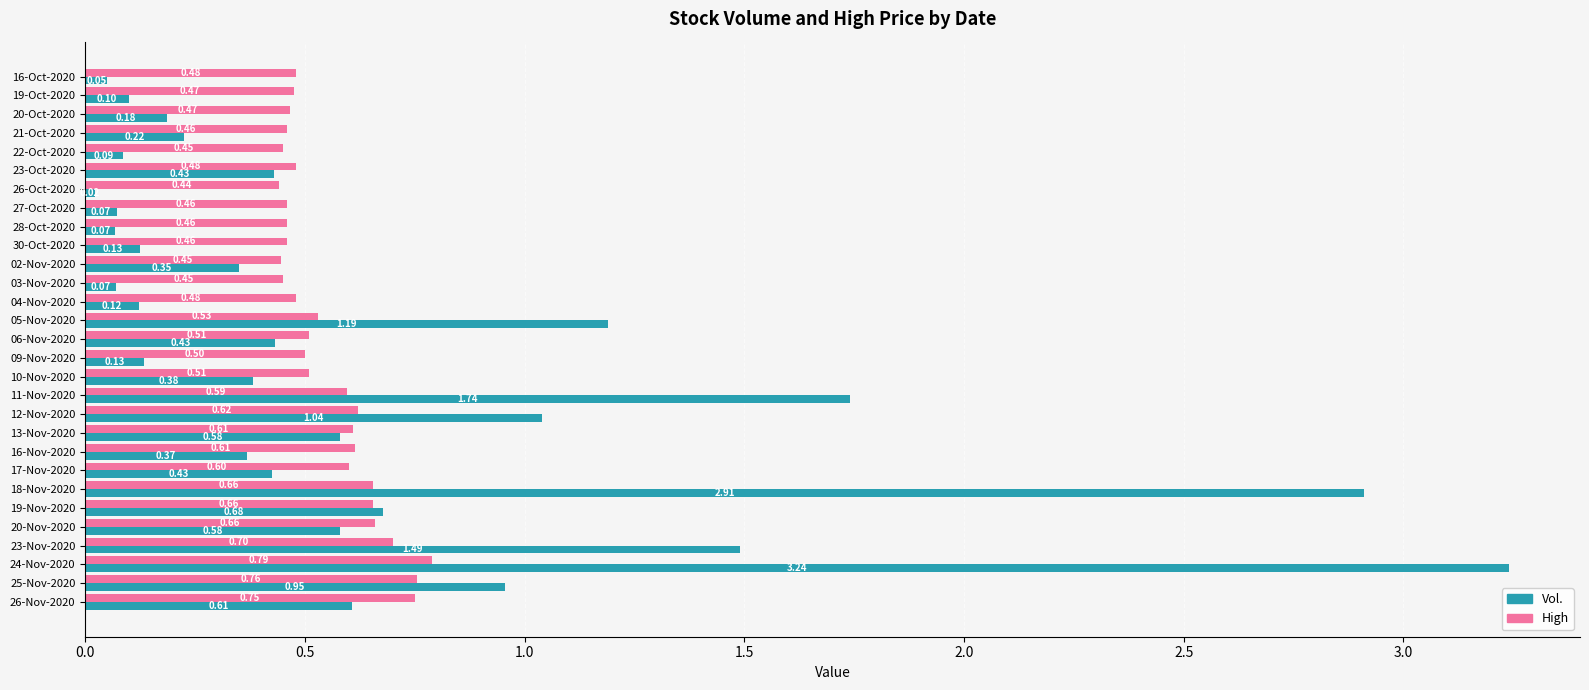

At how many categories does at least one series exceed 0?

29